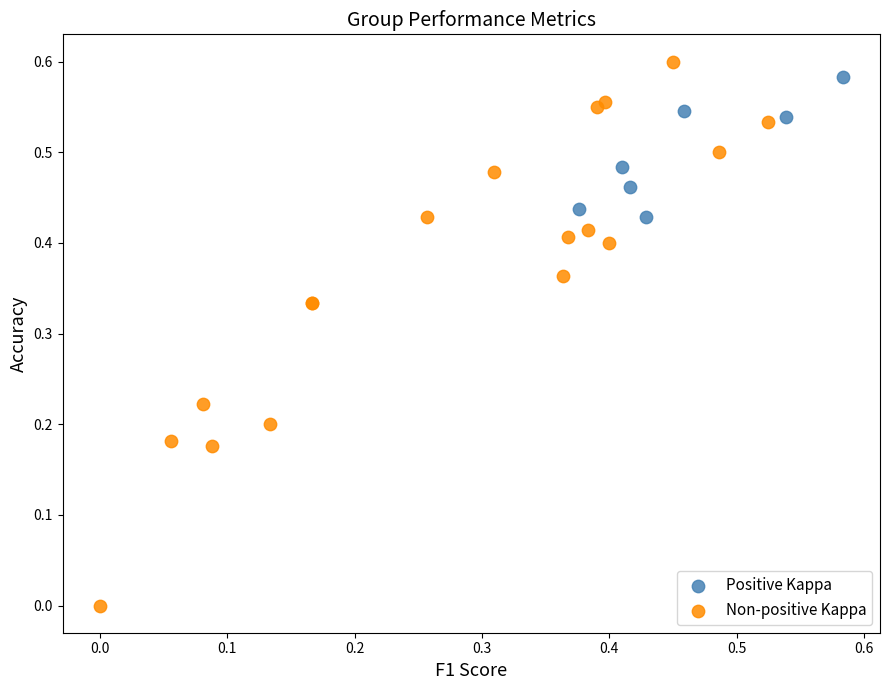

Which series contains the lowest Y value?

Non-positive Kappa